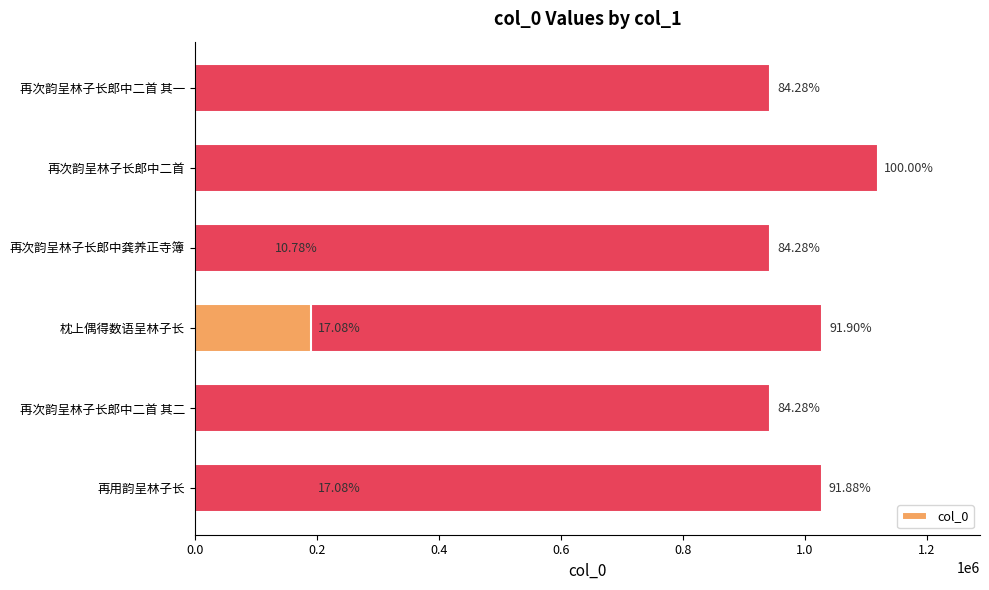

The value at 再次韵呈林子长郎中二首 其二 is 943701. True or false?

True